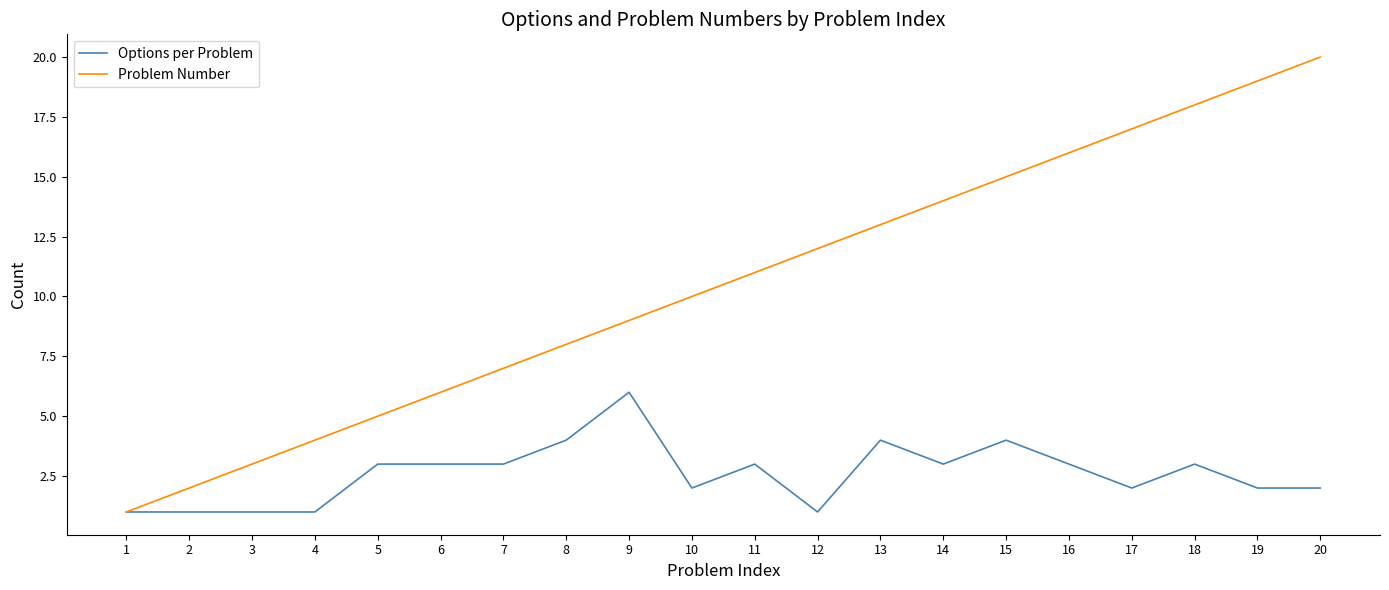

True or false: Options per Problem has a value of 1 at 3.

True